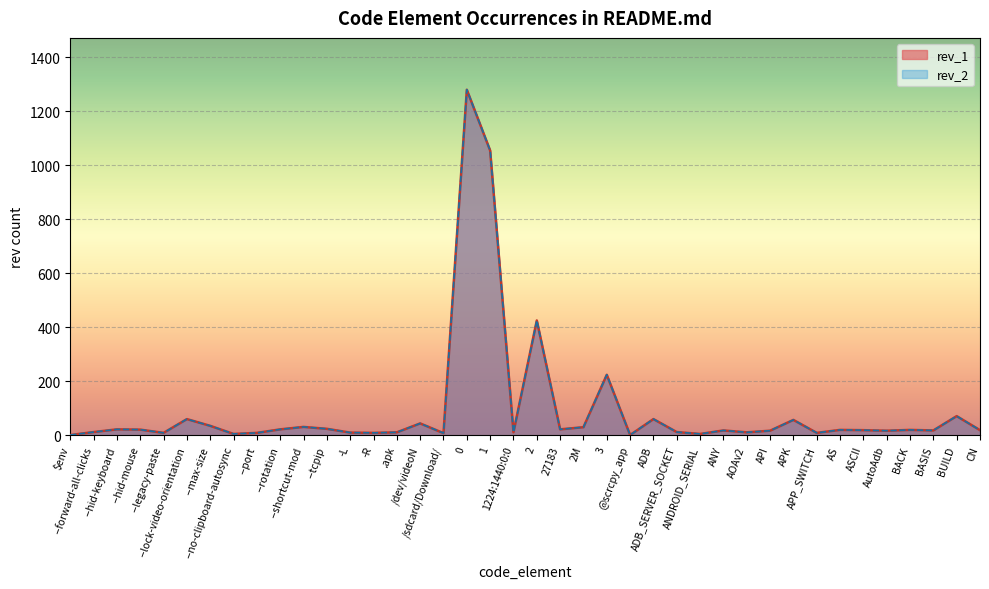

Which series has the largest total across all categories?

rev_1